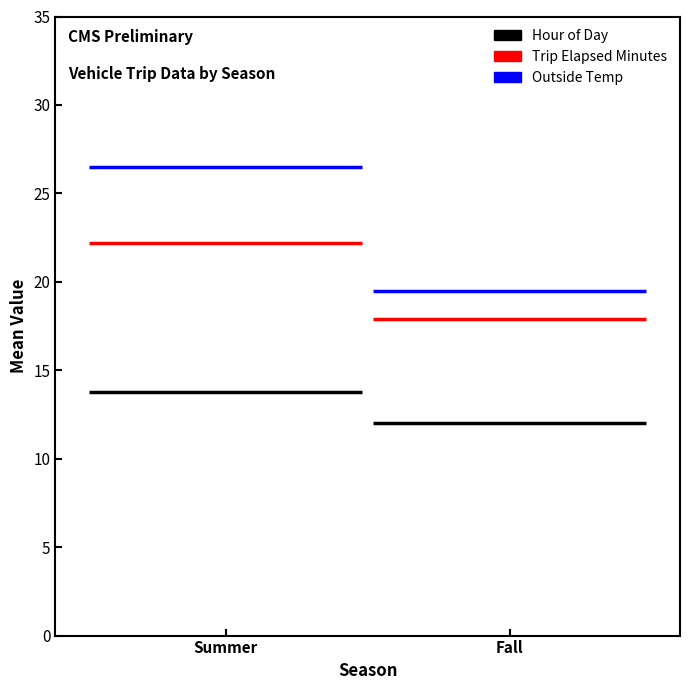

What is the average value of the Trip Elapsed Minutes series?

20.3